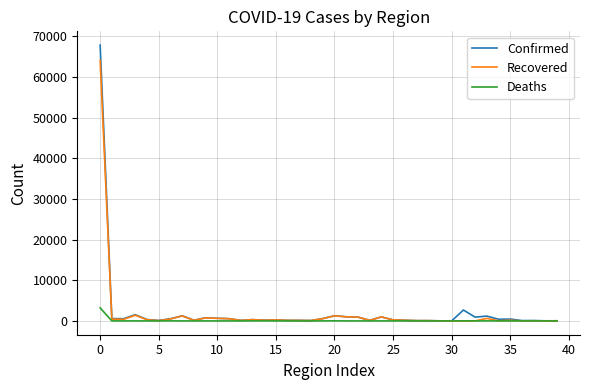

What is the greatest value displayed?

67803